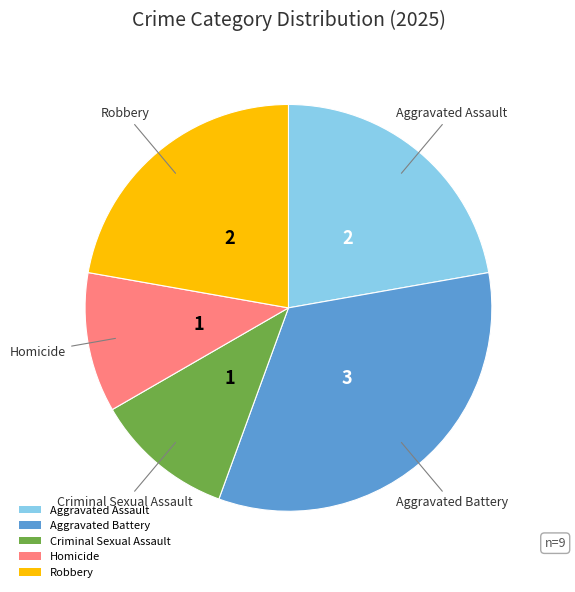

Which category has the biggest portion of the pie?

Aggravated Battery